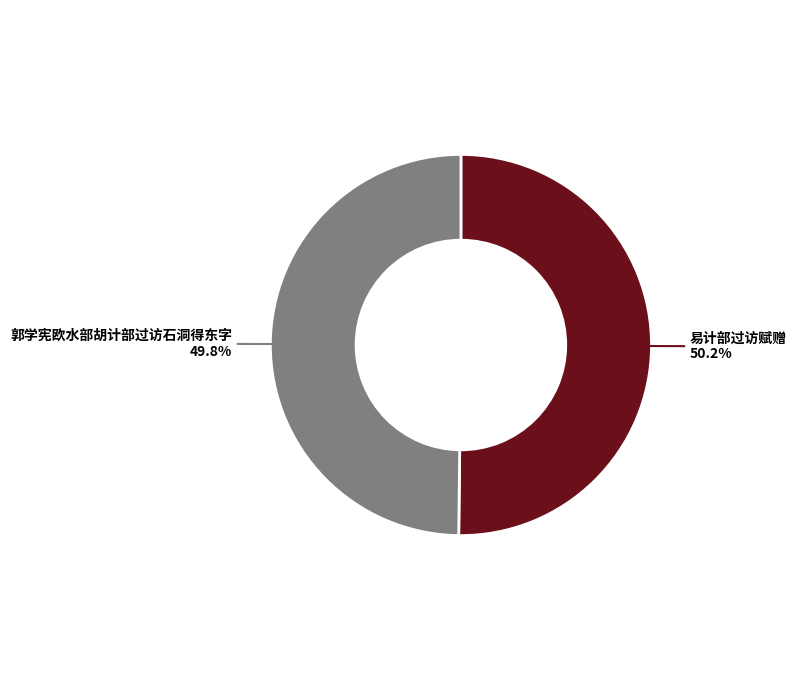

Is it true that 易计部过访赋赠 is 50% of the pie?

True